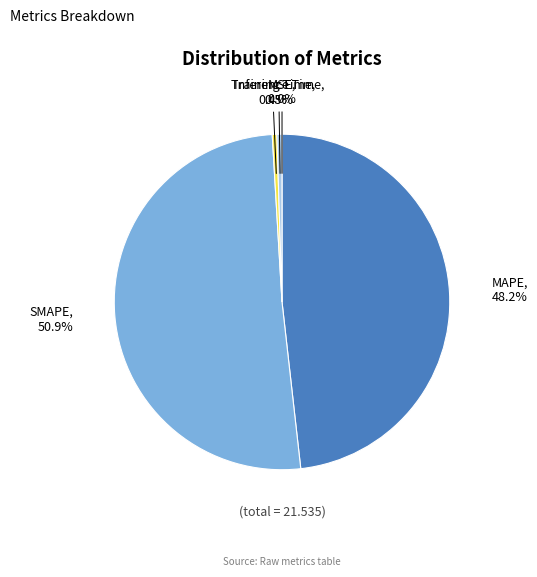

Does MAPE account for over 50% of the chart?

No